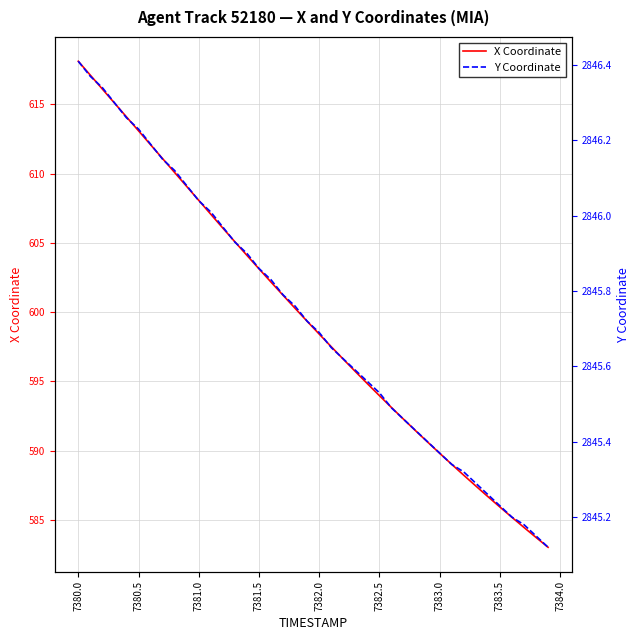

What is the minimum value for X Coordinate?

583.0